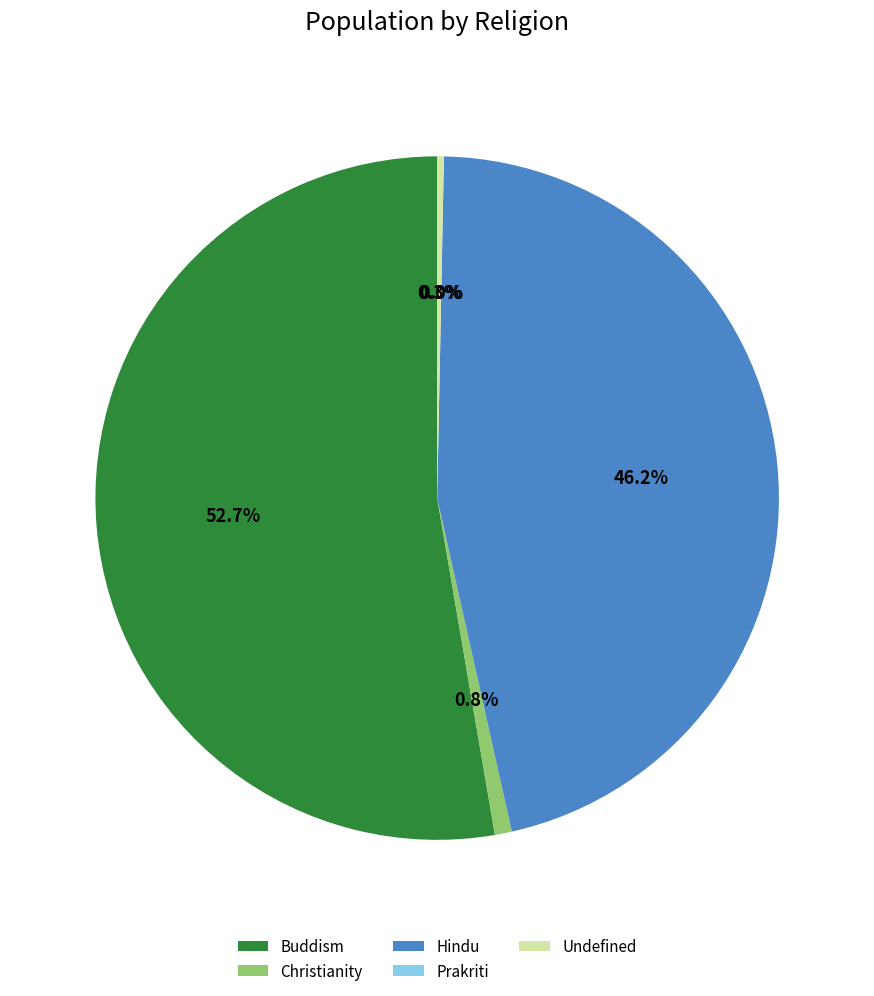

To the nearest percent, what is the combined percentage of Undefined and Buddism?

53%